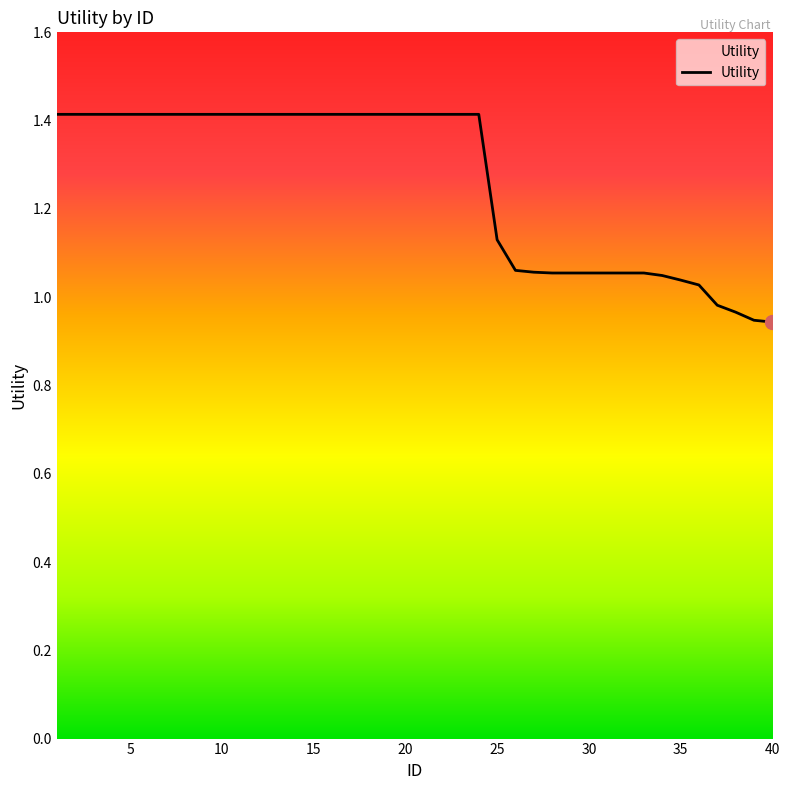

What is the greatest value displayed?

1.4